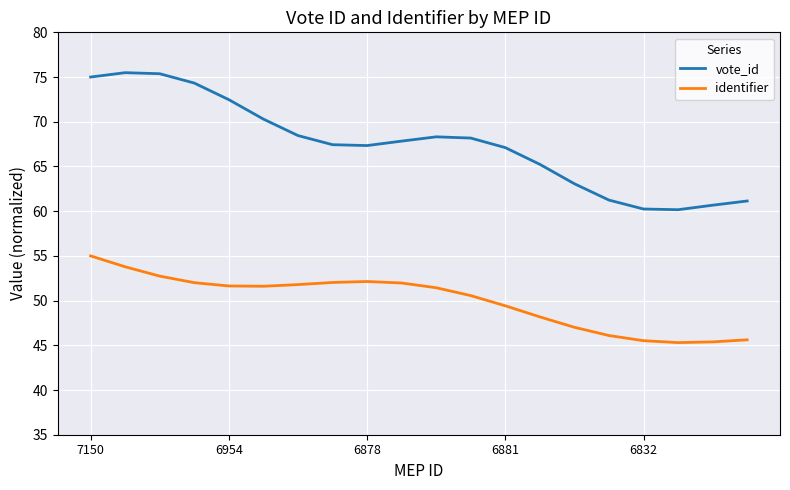

True or false: vote_id and identifier intersect in this chart.

False